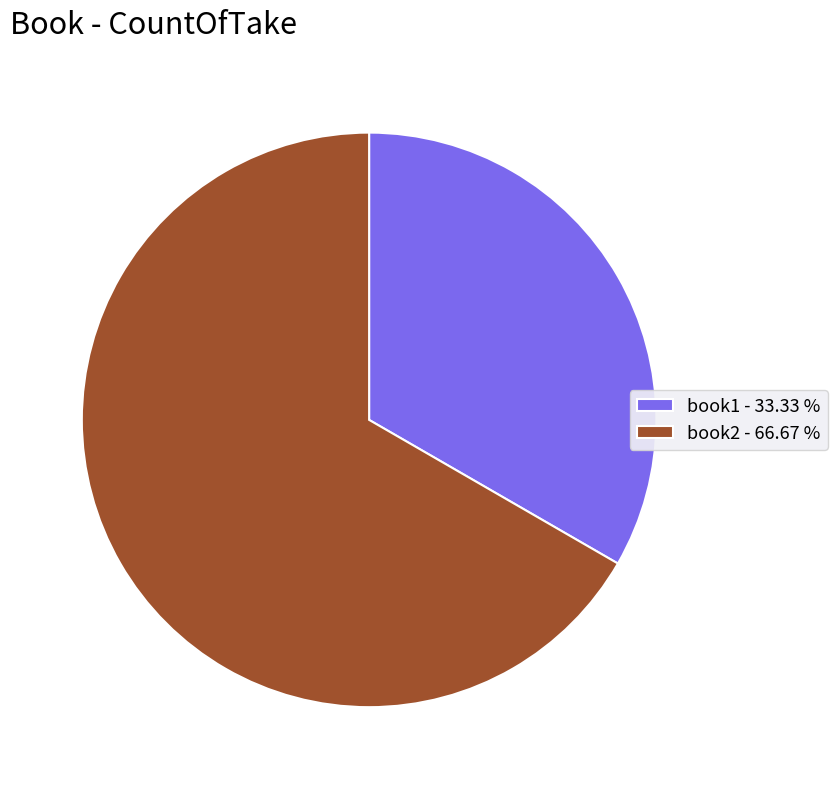

How many slices are in this pie chart?

2